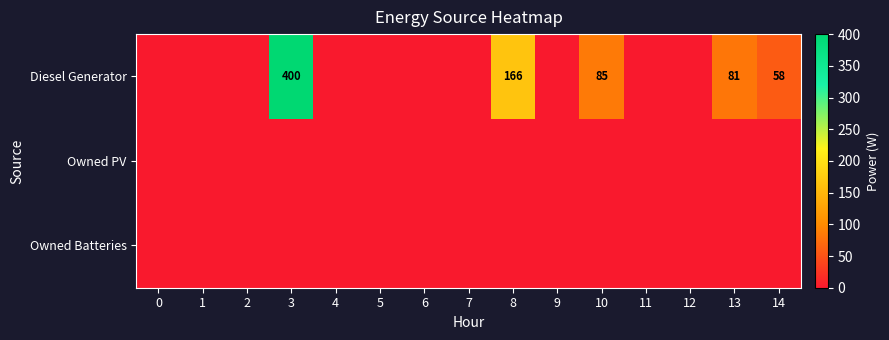

Reading left to right, list all the values displayed in this chart.

row_0: 0	0	0	400	0	0	0	0	166	0	85	0	0	81	58
row_1: 0	0	0	0	0	0	0	0	0	0	0	0	0	0	0
row_2: 0	0	0	0	0	0	0	0	0	0	0	0	0	0	0